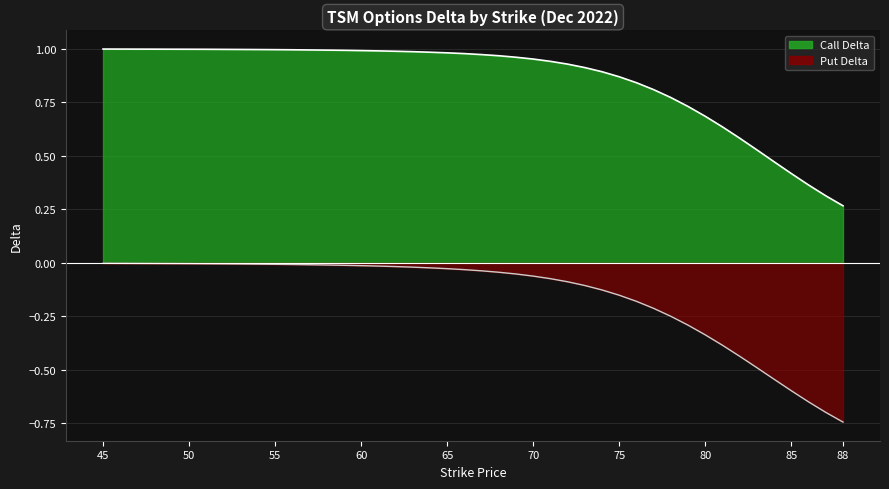

True or false: Put Delta and Call Delta cross at least once.

False